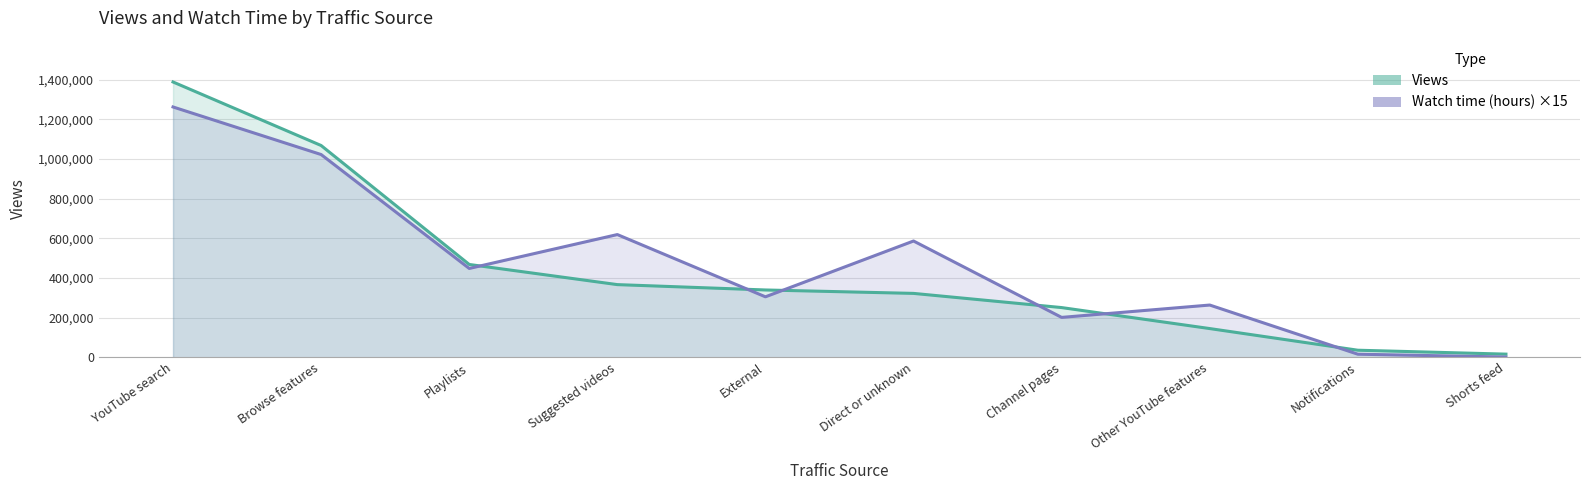

After their last crossing, which series has the higher values: Views or Watch time (hours)?

Views